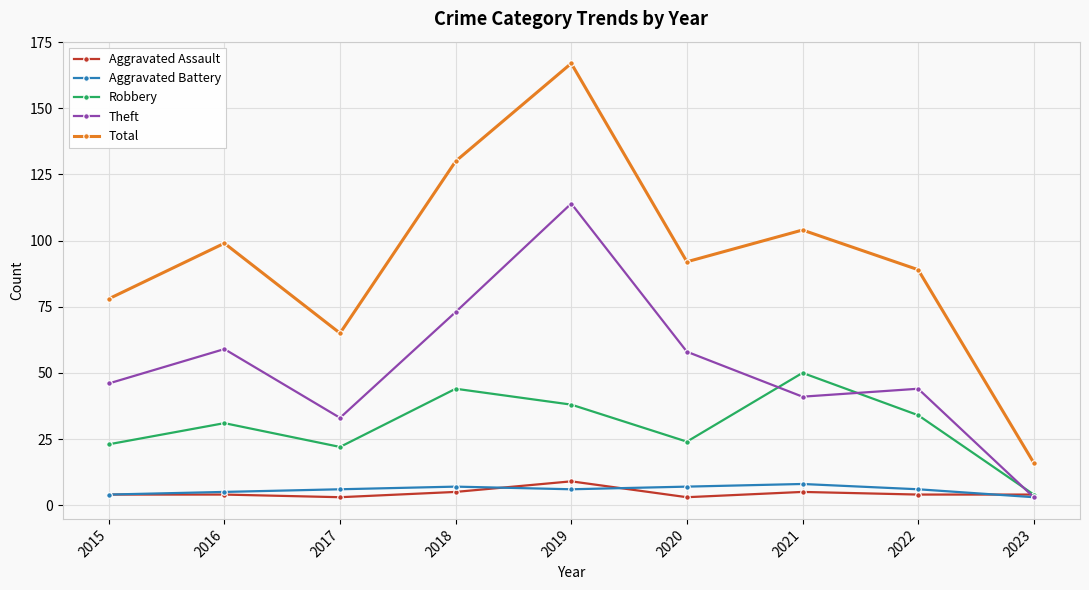

What is the value of the Theft point at the 7th from the left?

41